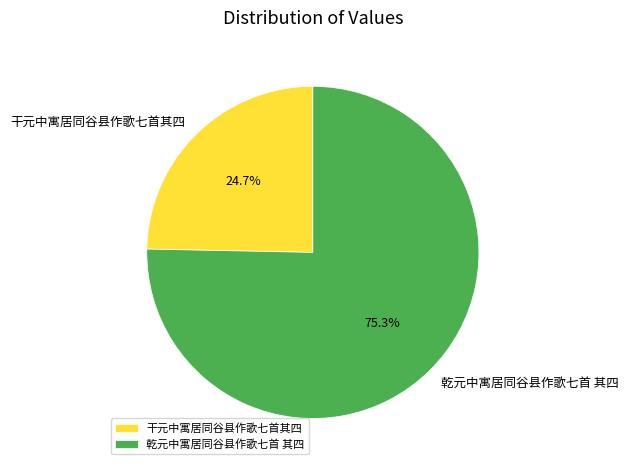

How much of the chart is everything except 乾元中寓居同谷县作歌七首 其四?

24.7%